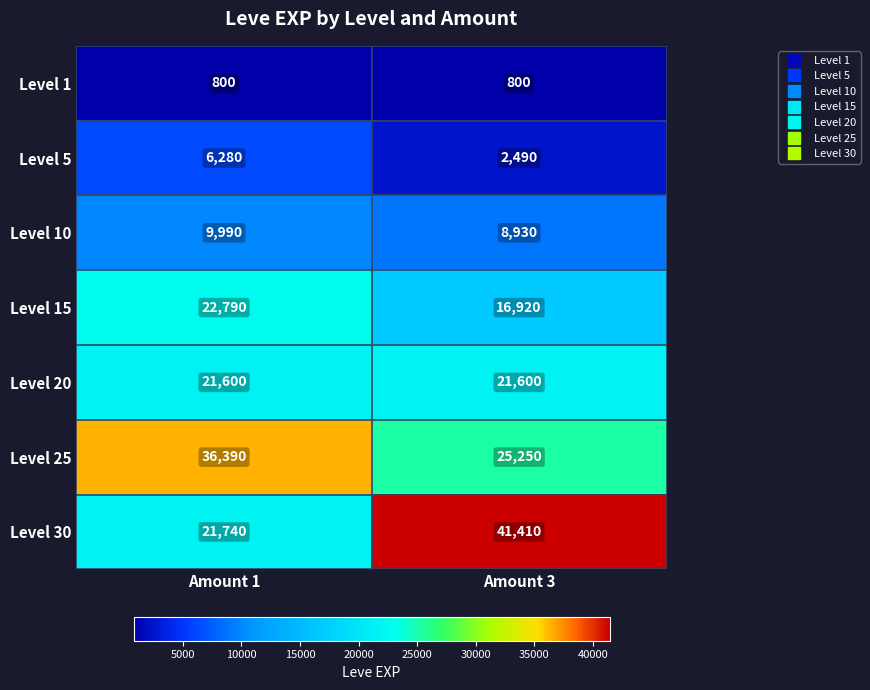

True or false: Level 5 has a value of 8868 at Amount 1.

False